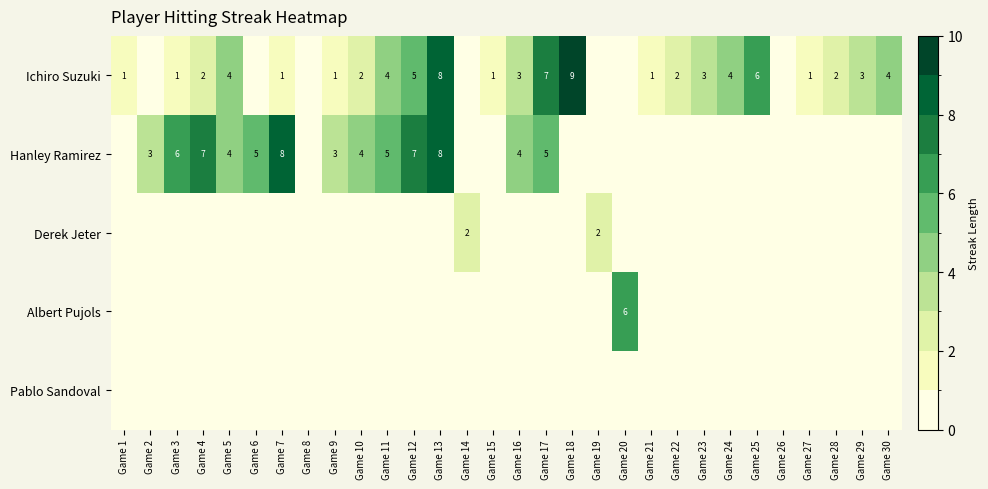

What is the sum of the Ichiro Suzuki values at Game 25 and Game 30?

10